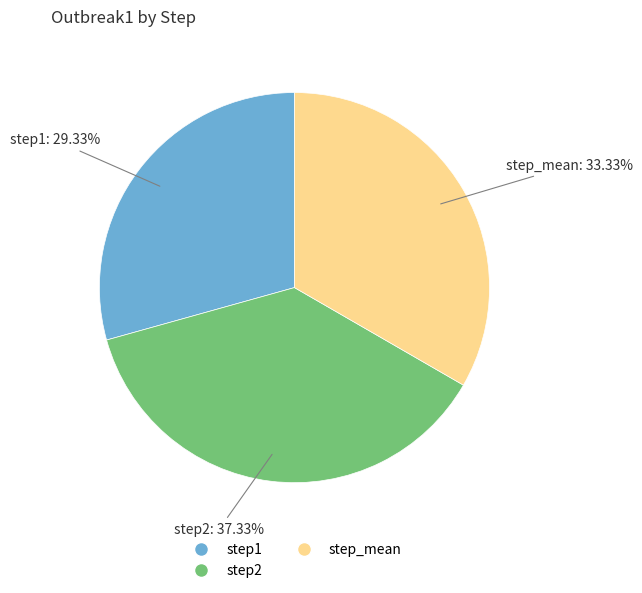

To the nearest percent, what is the average slice percentage?

33%